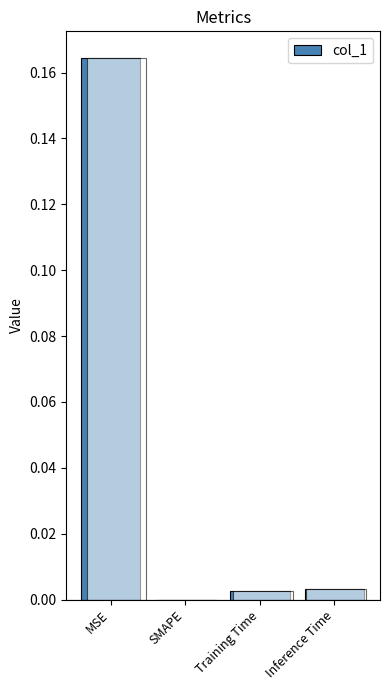

What position from the right is Training Time?

2